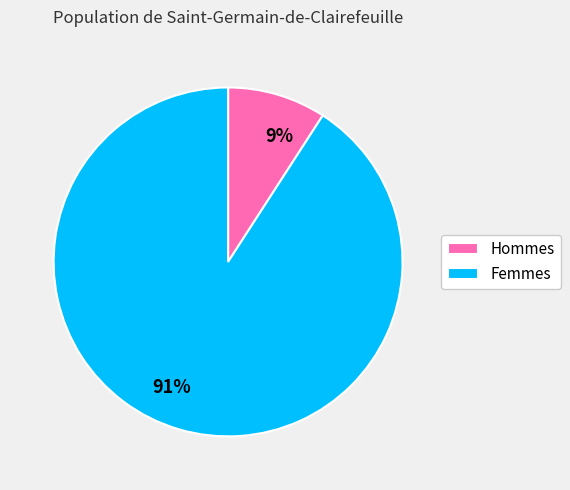

To the nearest percent, what percentage of the pie is Femmes?

91%